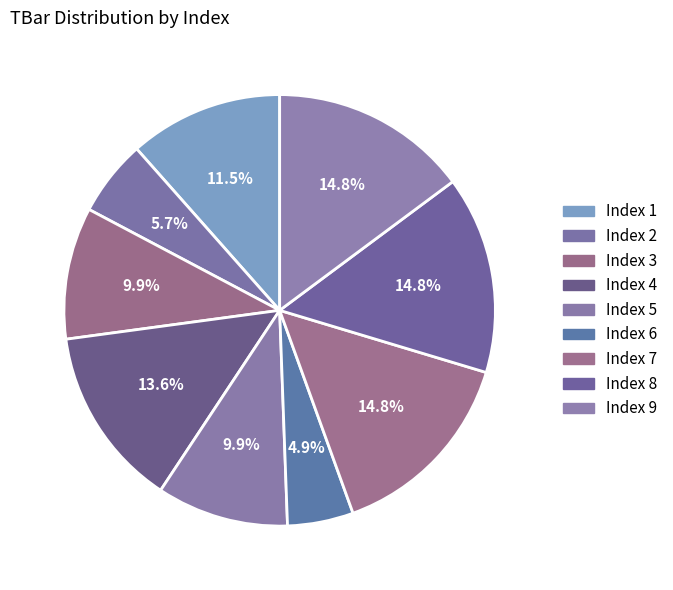

How many segments does this pie chart have?

9